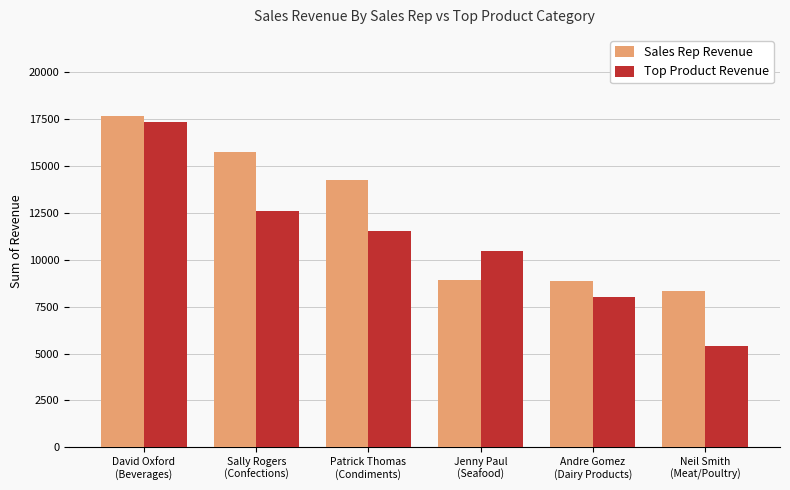

Which series has the largest total across all categories?

Sales Rep Revenue